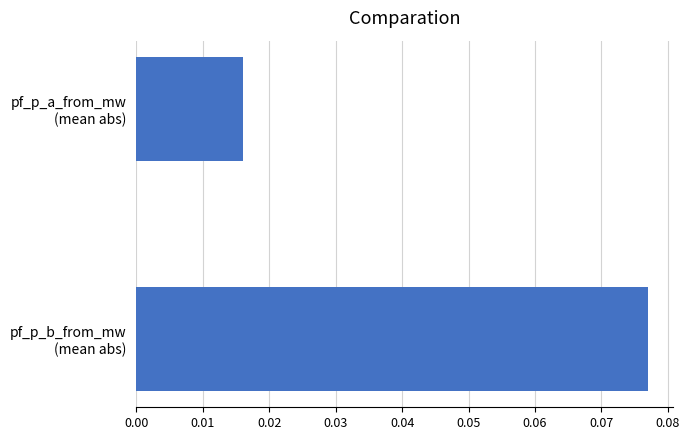

Rank the categories by value from lowest to highest.

pf_p_a_from_mw
(mean abs), pf_p_b_from_mw
(mean abs)